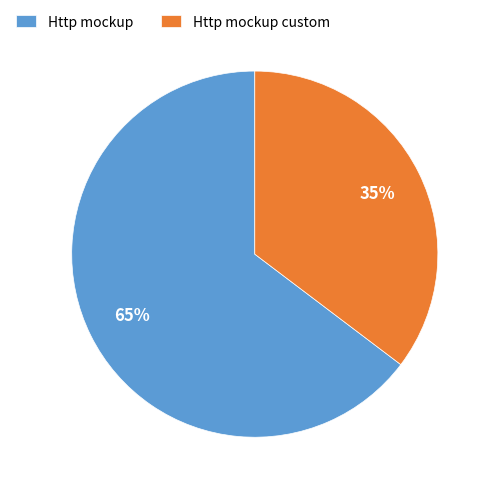

What percentage is the Http mockup slice, to the nearest percent?

65%